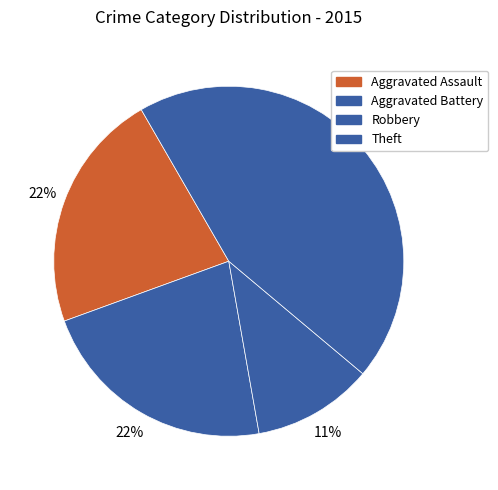

How many slices are in this pie chart?

4